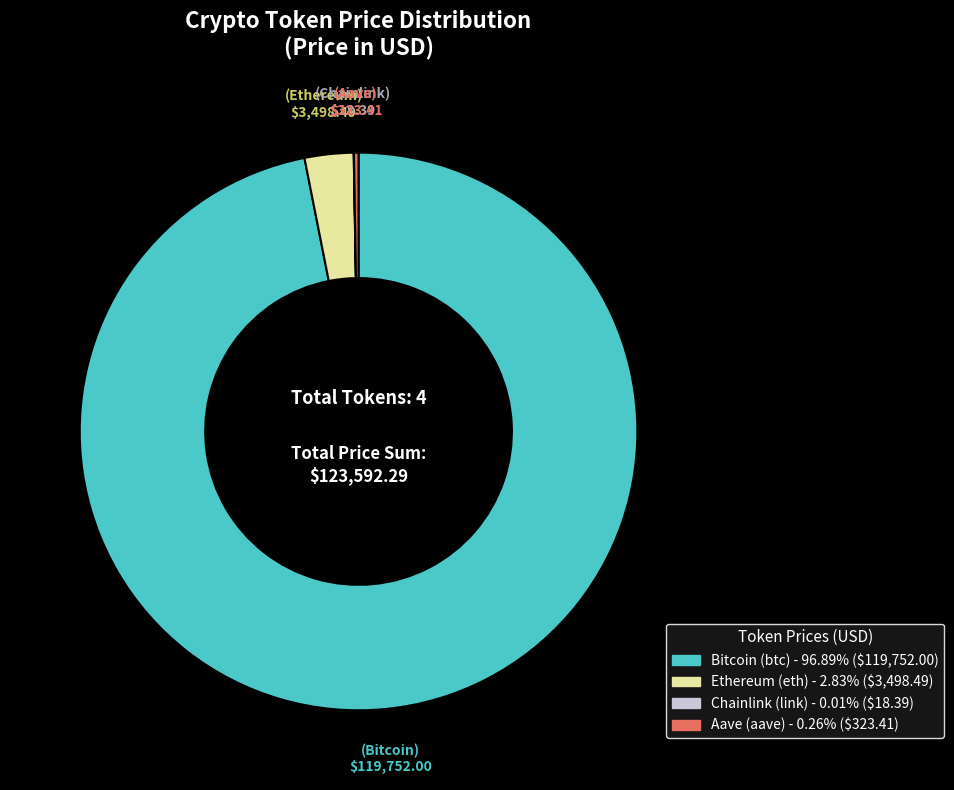

True or false: Ethereum (eth) accounts for 11% of the total.

False